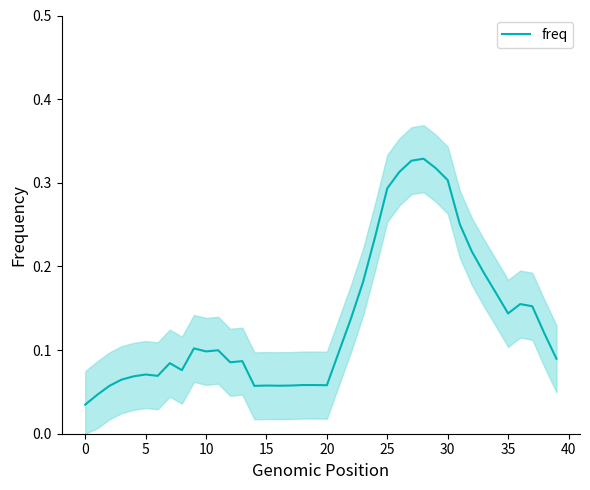

Reading left to right, list all the values displayed in this chart.

0.0	0.0	0.1	0.1	0.1	0.1	0.1	0.1	0.1	0.1	0.1	0.1	0.1	0.1	0.1	0.1	0.1	0.1	0.1	0.1	0.1	0.1	0.1	0.2	0.2	0.3	0.3	0.3	0.3	0.3	0.3	0.3	0.2	0.2	0.2	0.1	0.2	0.2	0.1	0.1